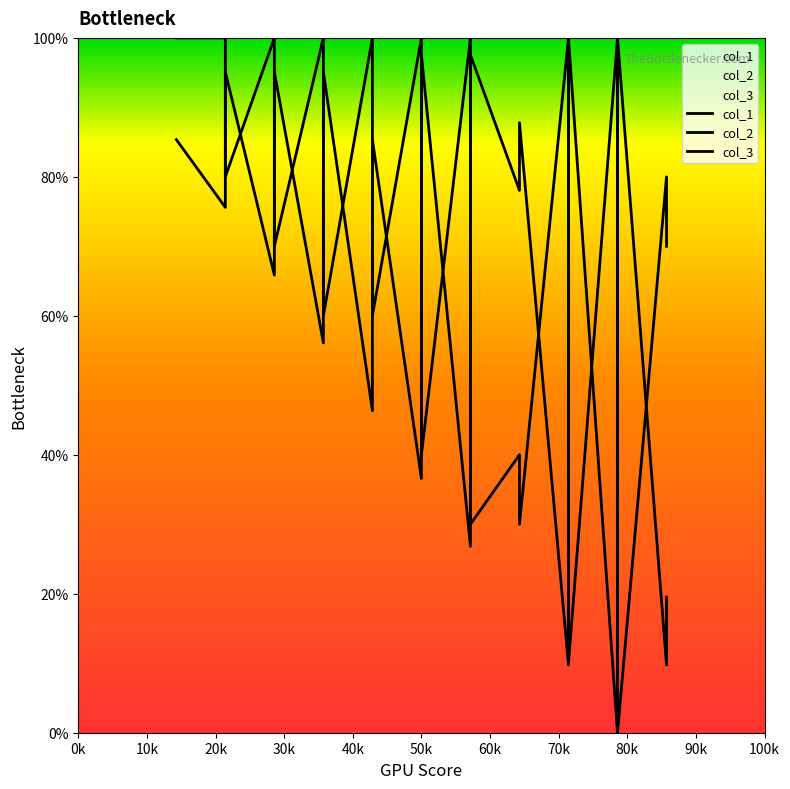

Which series reaches the maximum Y coordinate?

col_1